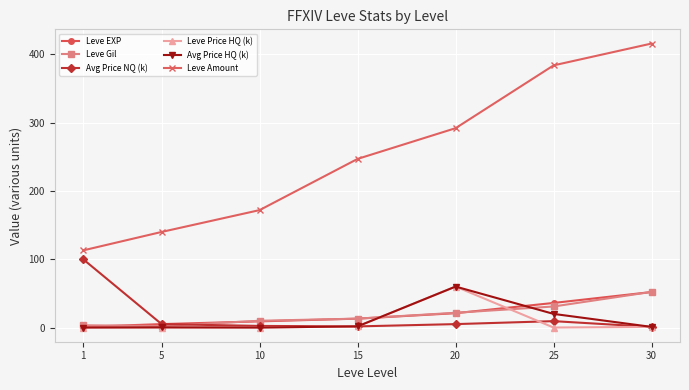

The Leve Gil series shows 9.9 at 10. True or false?

True